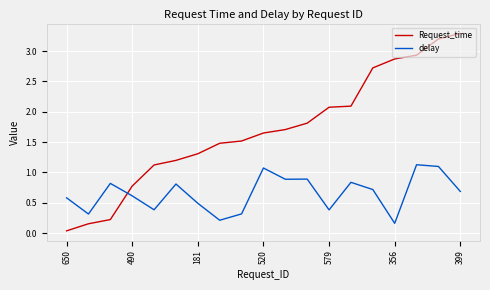

What is the difference between the maximum and minimum values in the delay series?

1.0